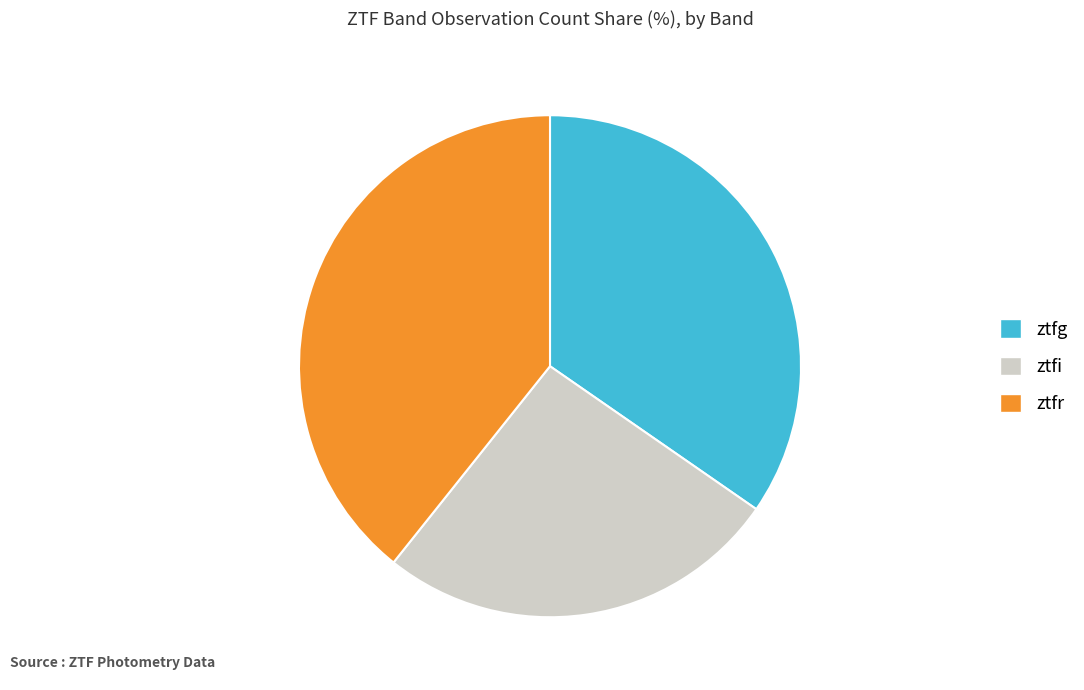

True or false: ztfi accounts for 36% of the total.

False